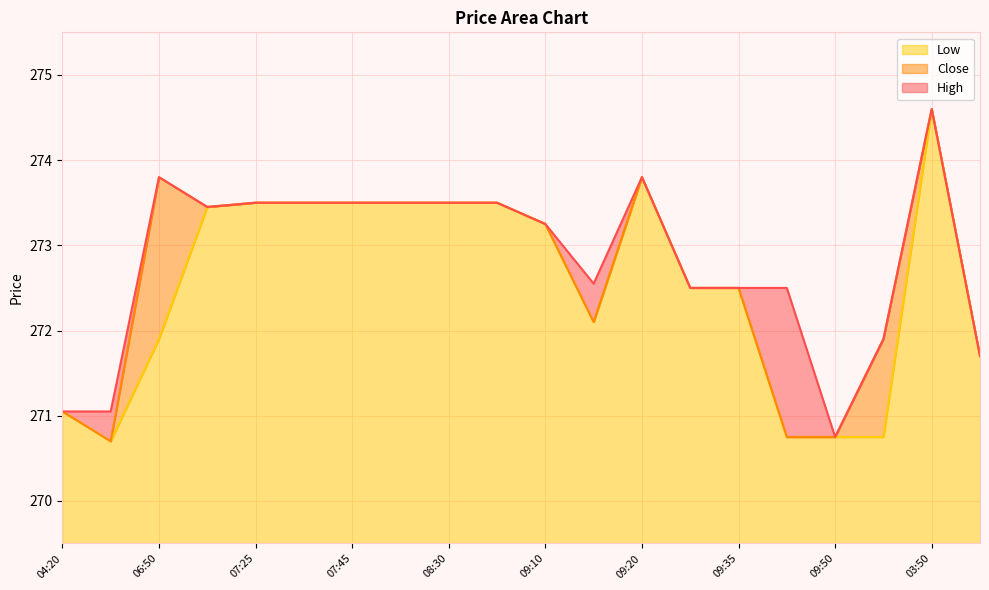

What is the label of the 4th point from the right?

09:50